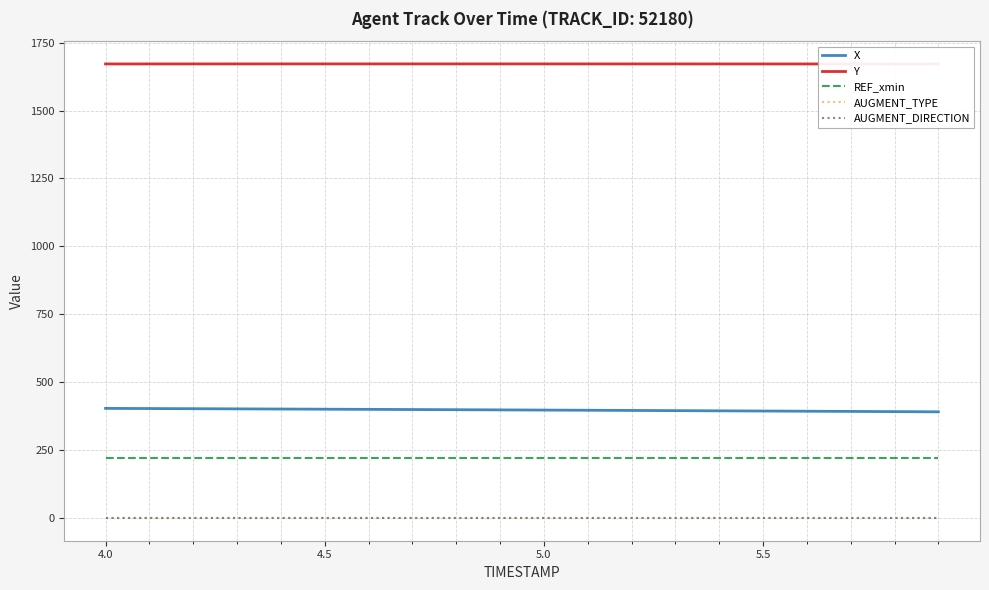

True or false: REF_xmin and AUGMENT_TYPE cross at least once.

False